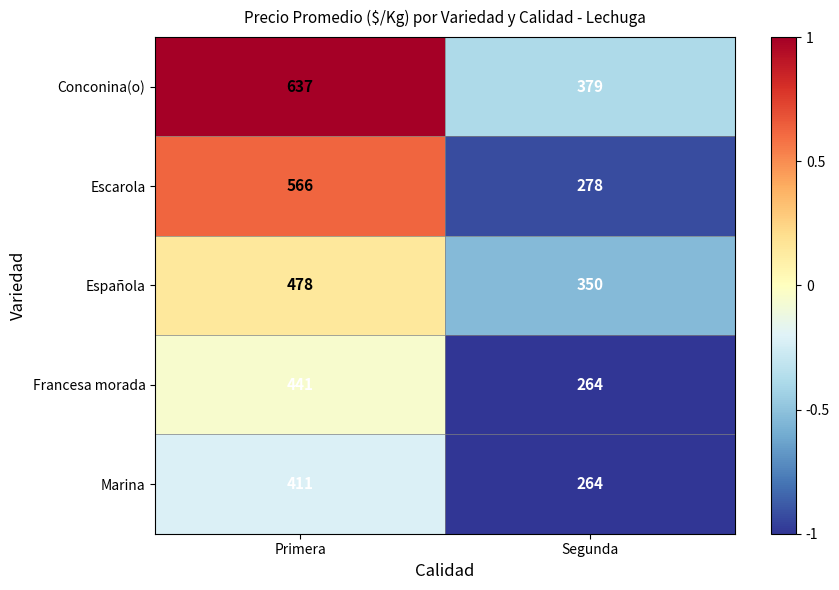

What is the sum of all Marina values?

675